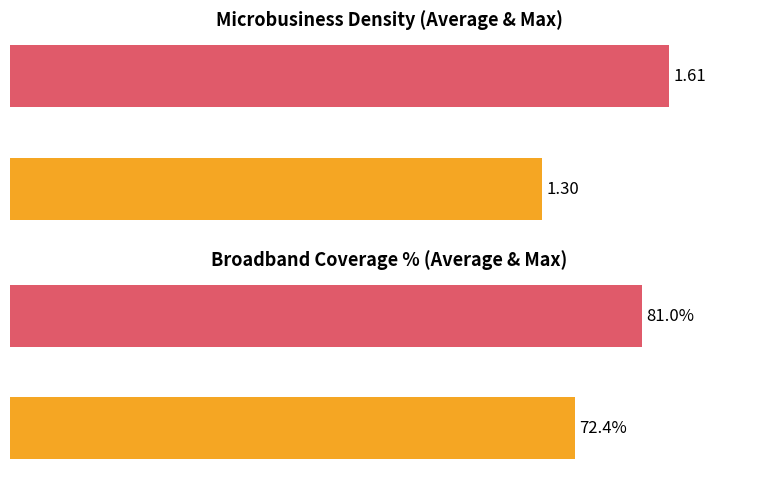

Between 0 and 20, which series saw the biggest shift?

microbusiness_density